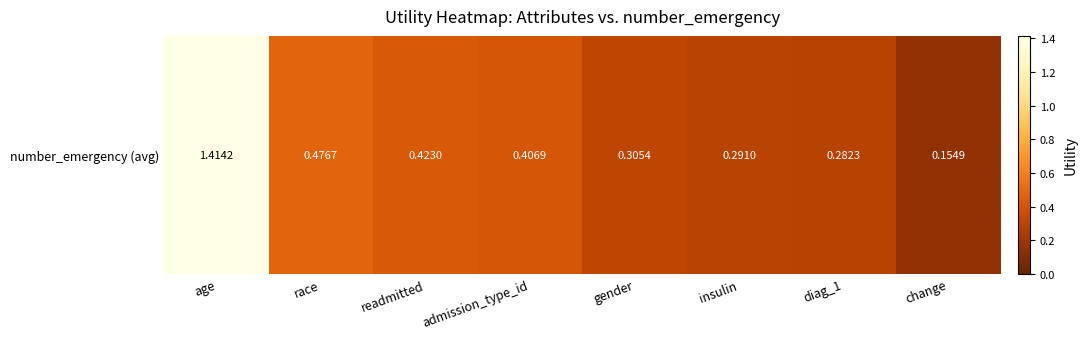

What is the difference between the second highest and minimum values?

0.3